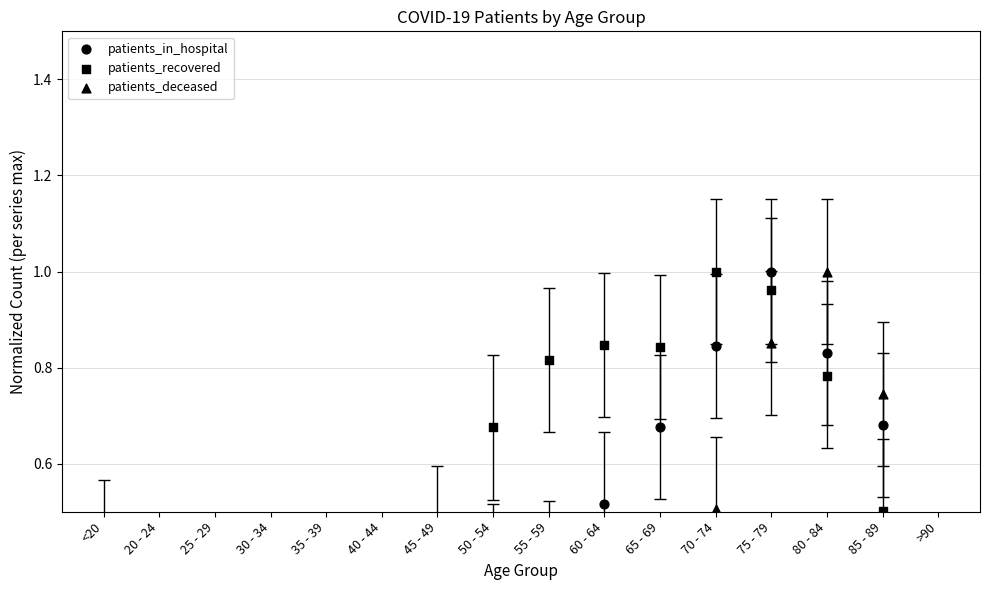

Which series has the largest total across all categories?

patients_recovered